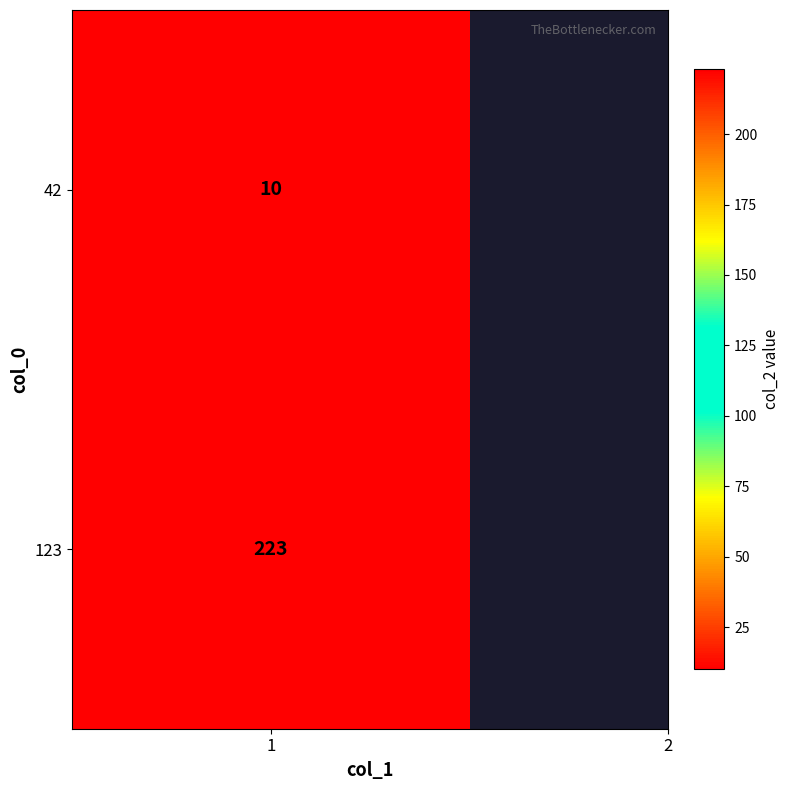

How many data points are less than 223?

1